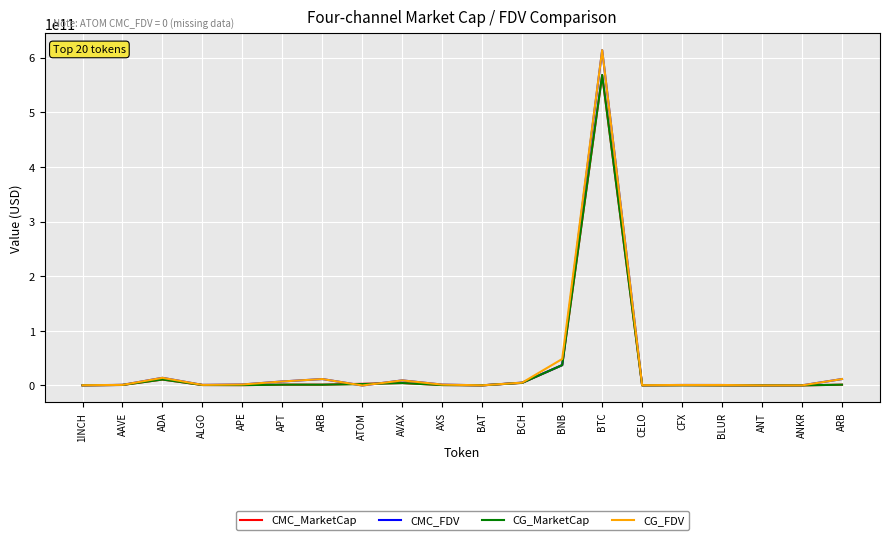

How many distinct data groups are displayed?

4